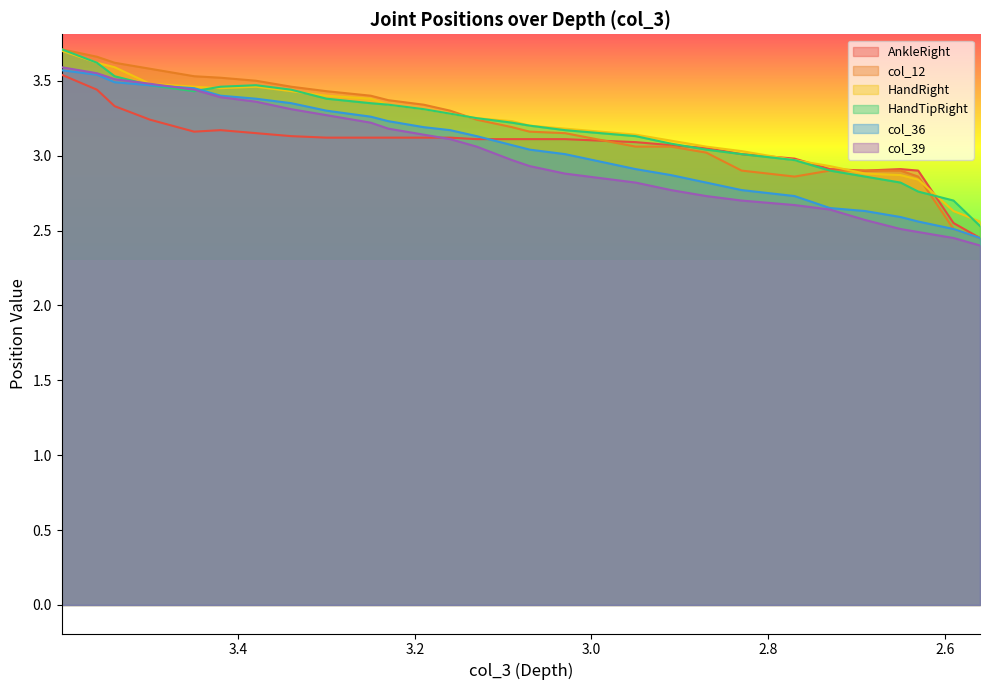

What is the label of the 25th point from the right?

3.0